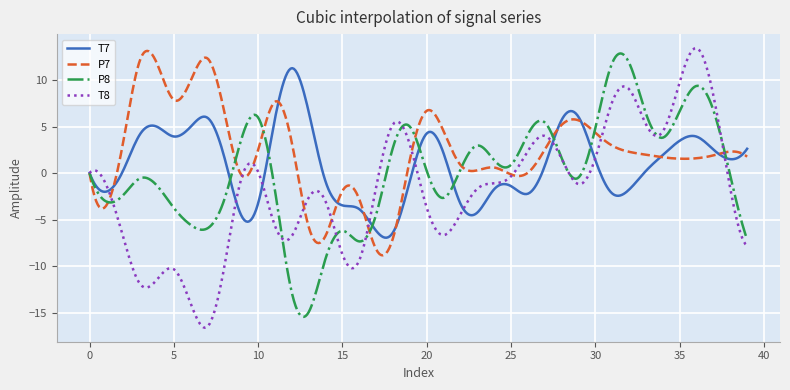

How many lines are shown in the chart?

4